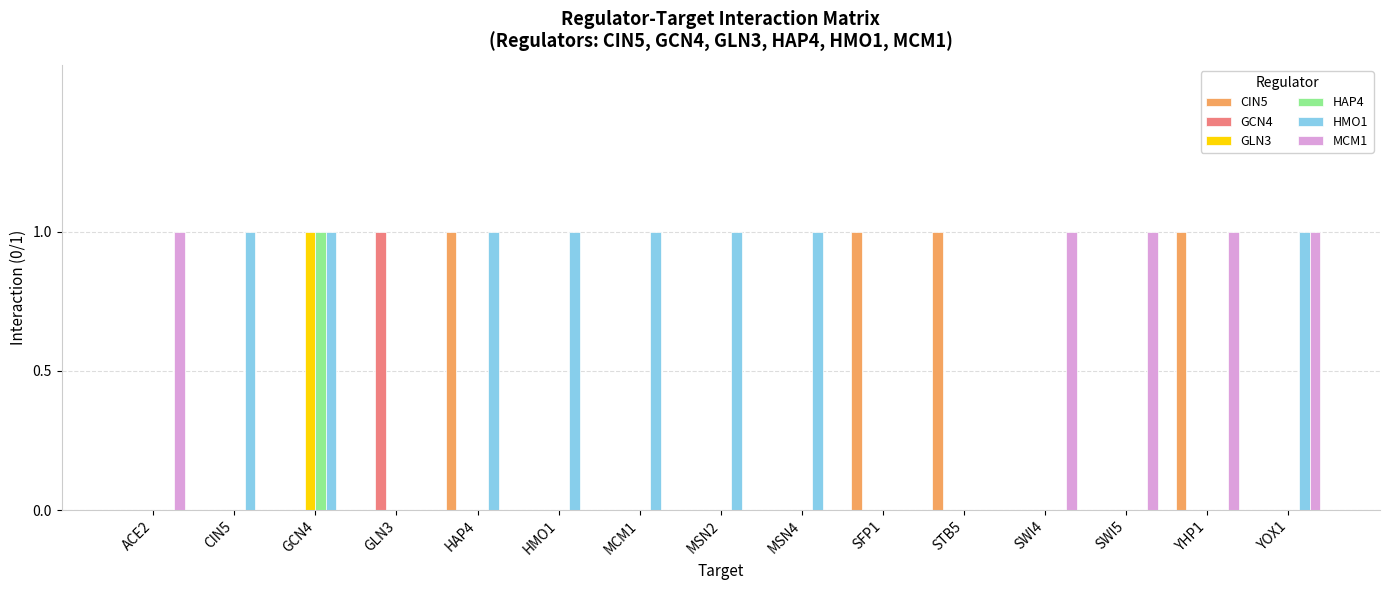

What is the sum of the MCM1 values at YHP1 and CIN5?

1